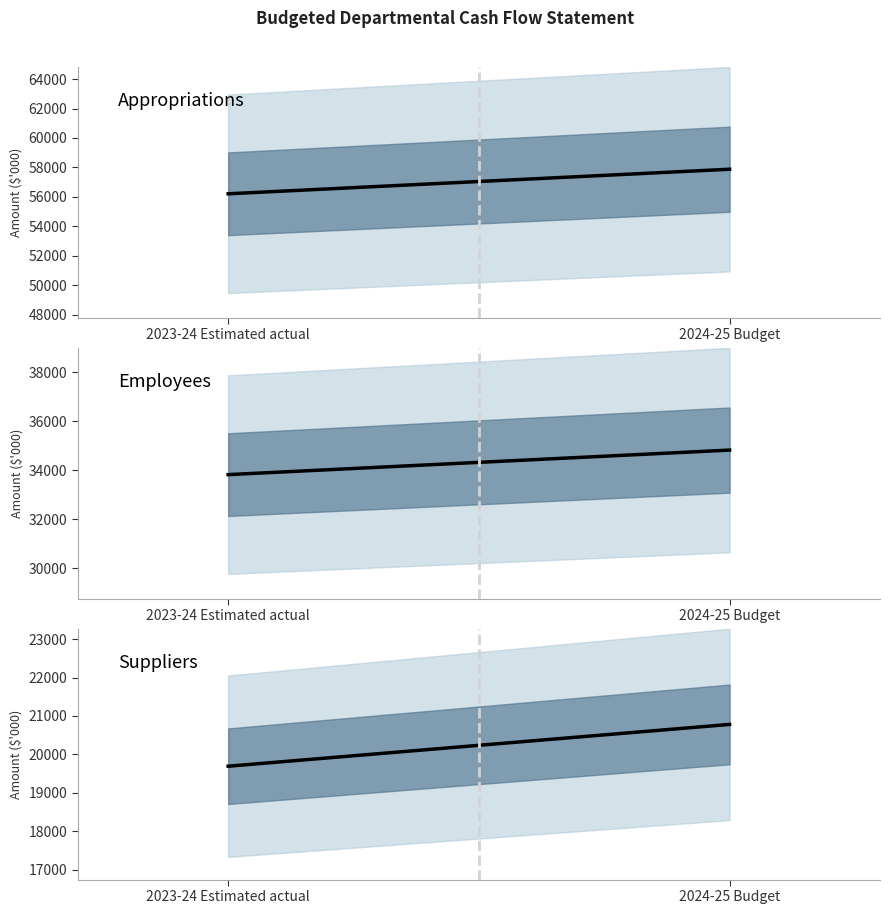

What is the difference between the maximum and minimum values in the Appropriations series?

1669